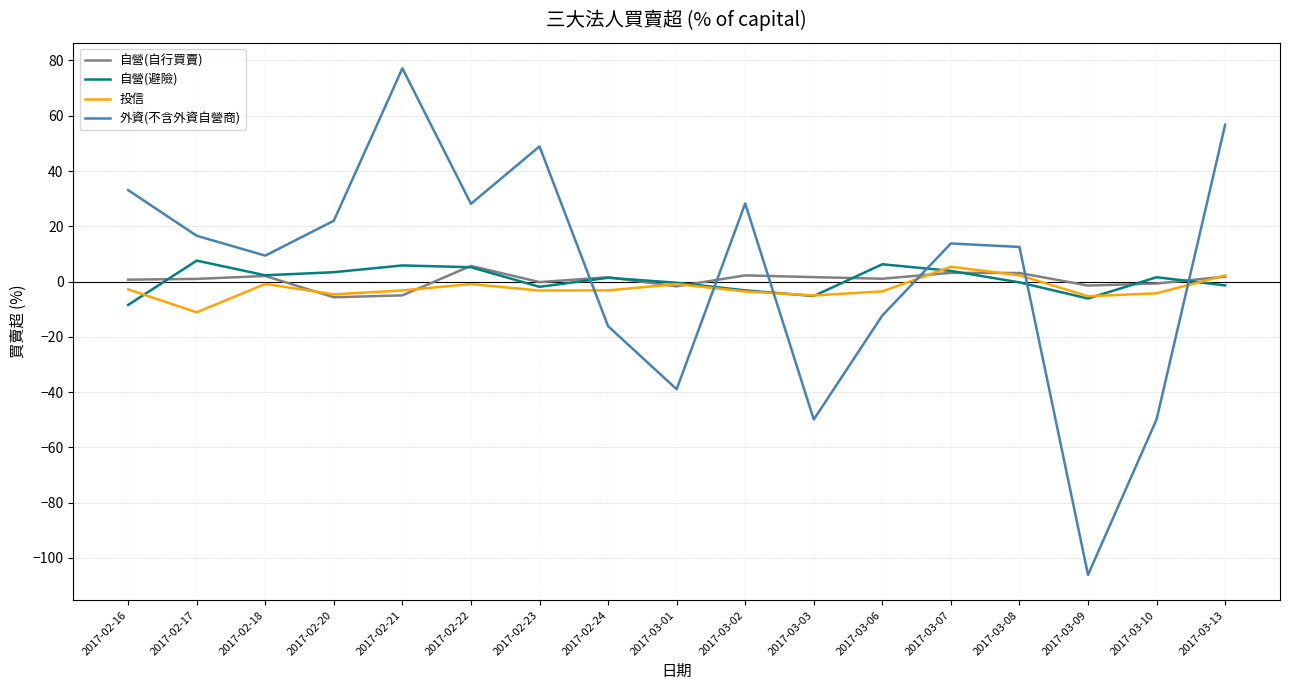

Where do 外資(不含外資自營商) and 投信 first cross each other?

2017-02-23 and 2017-02-24